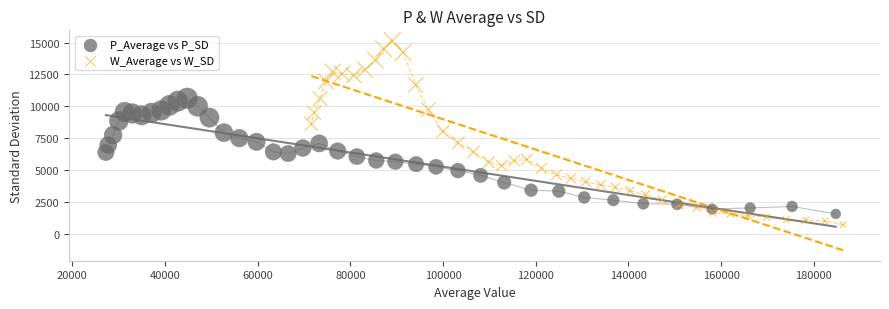

Which series has the largest Y range (max minus min)?

W_Average vs W_SD